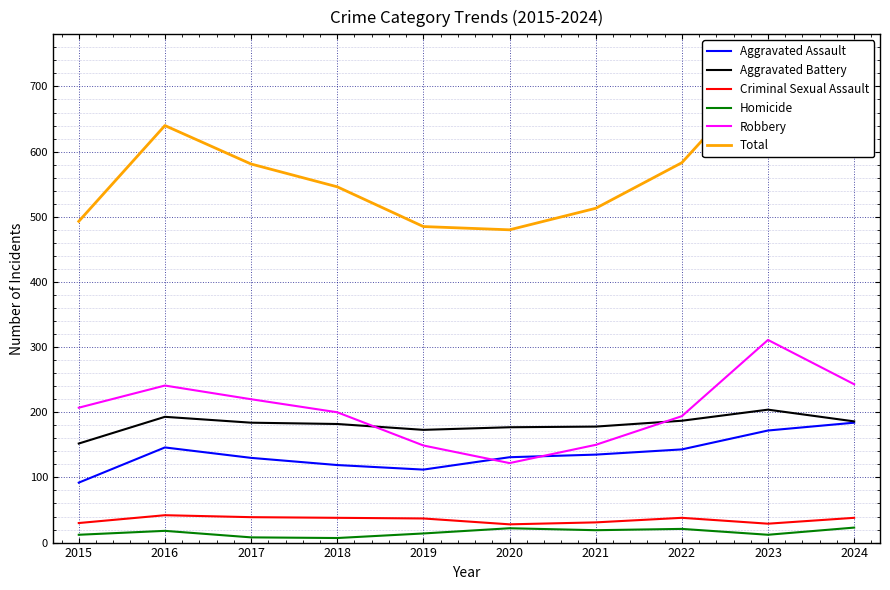

How many data points in Aggravated Assault are above 135?

4